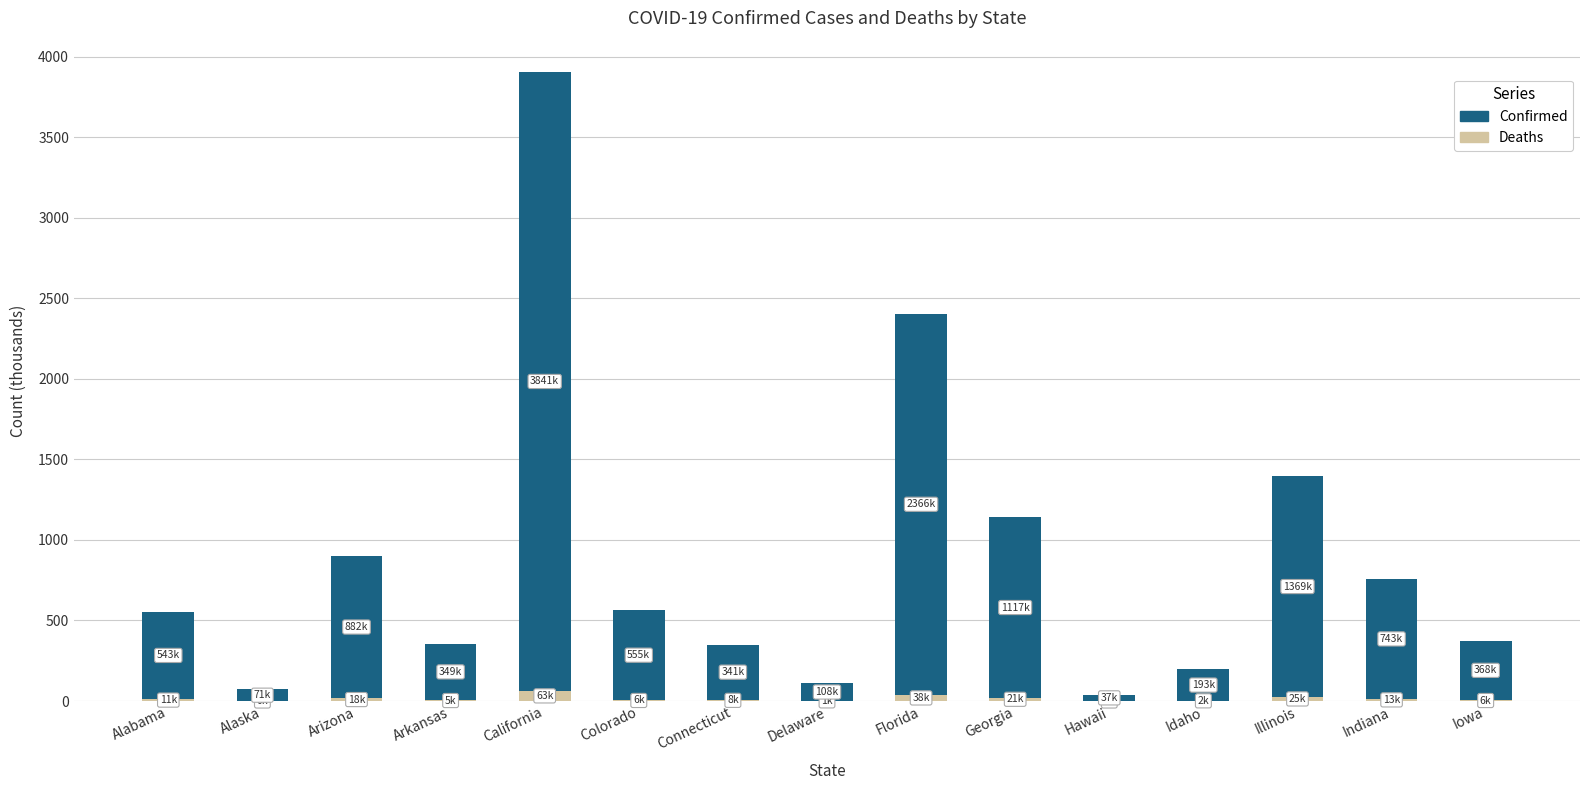

Which series changed the most between Alaska and Colorado?

Confirmed